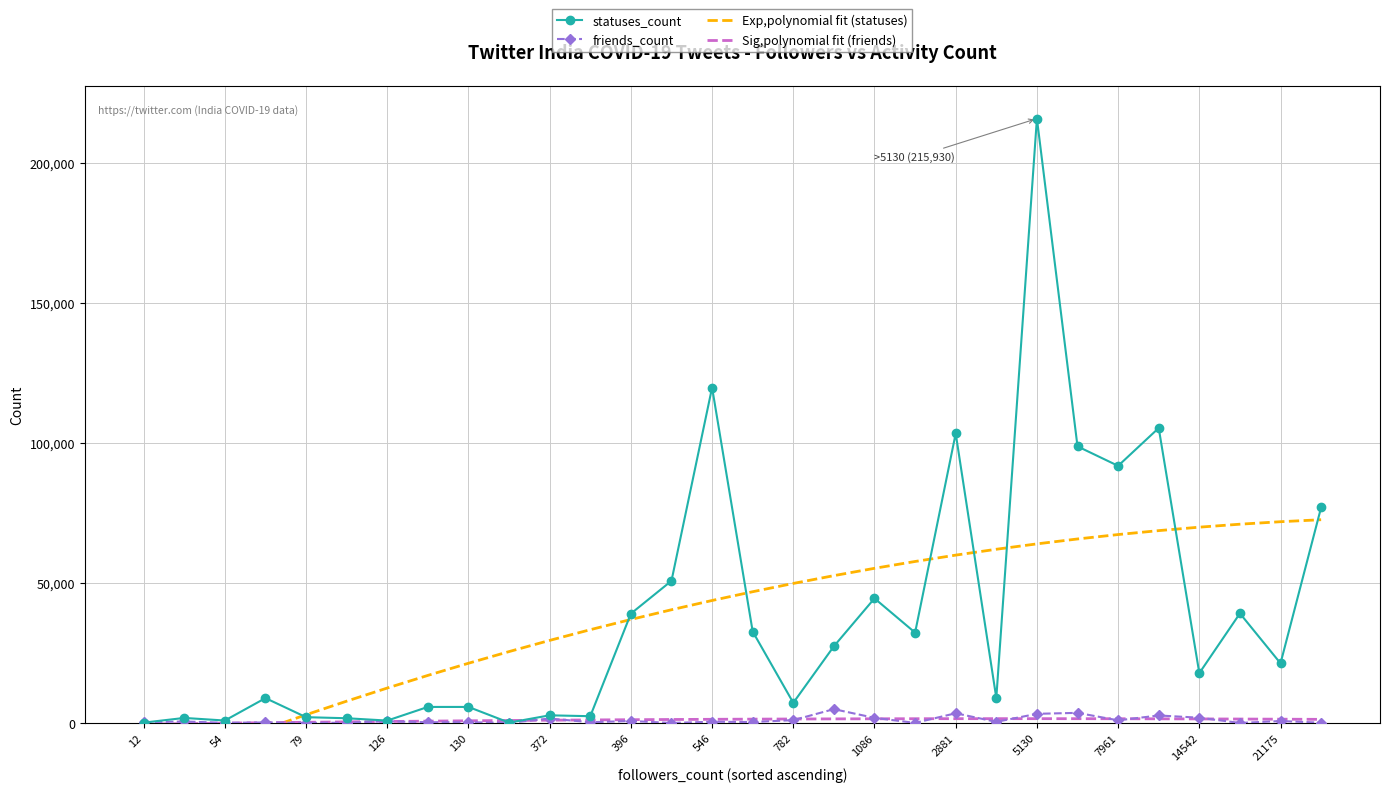

Which series ends up on top after the final intersection of Sig,polynomial fit (friends) and statuses_count?

statuses_count